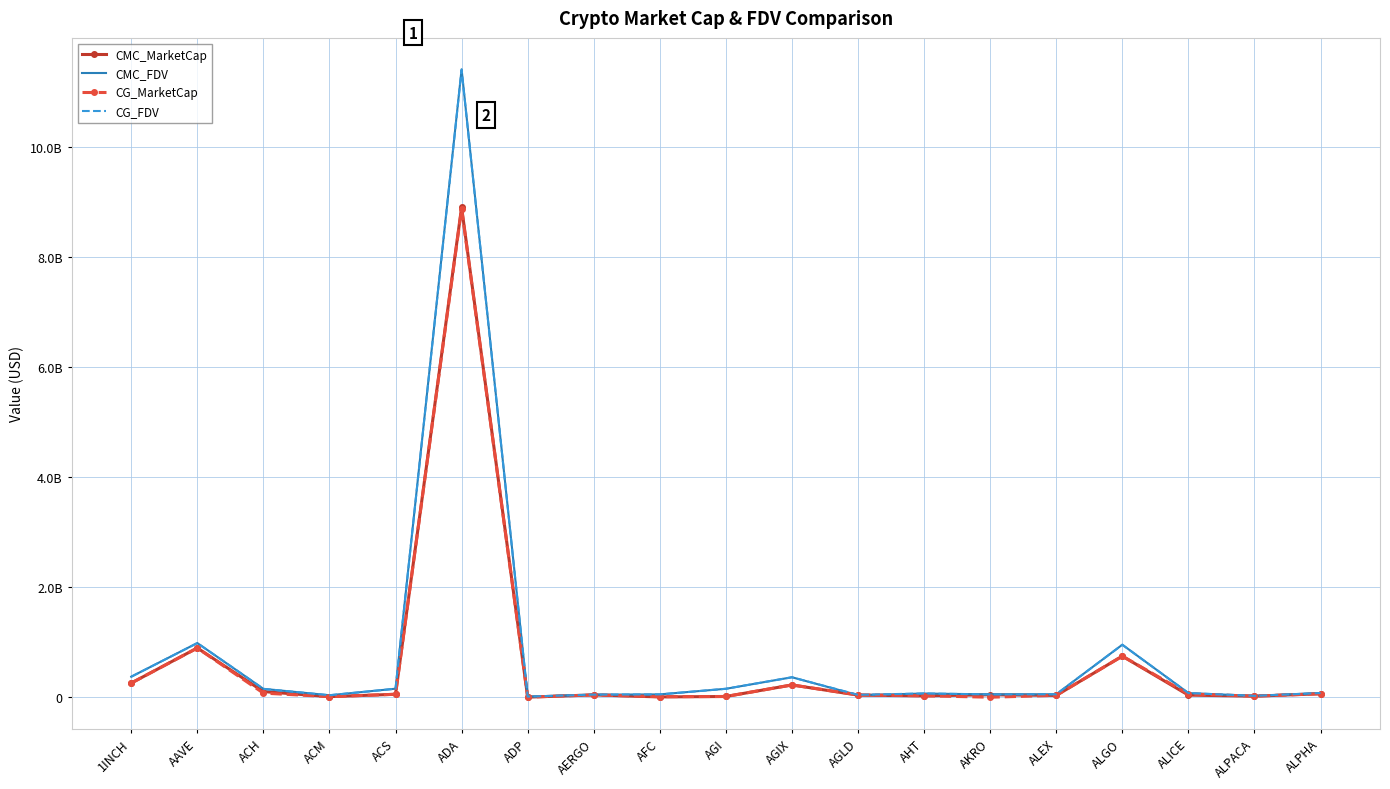

What are all the series names shown in the legend?

CMC_MarketCap, CMC_FDV, CG_MarketCap, CG_FDV